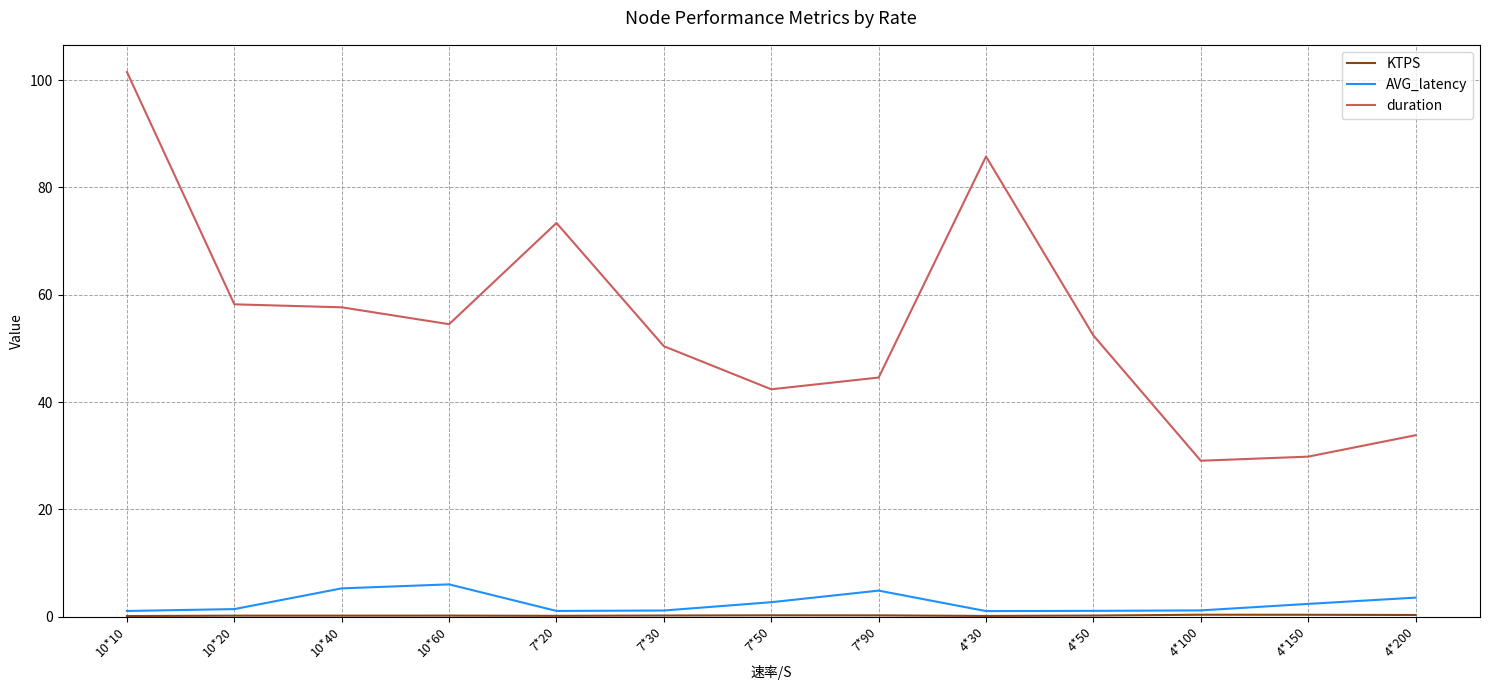

What is the sum of the AVG_latency values at 10*40 and 4*50?

6.3